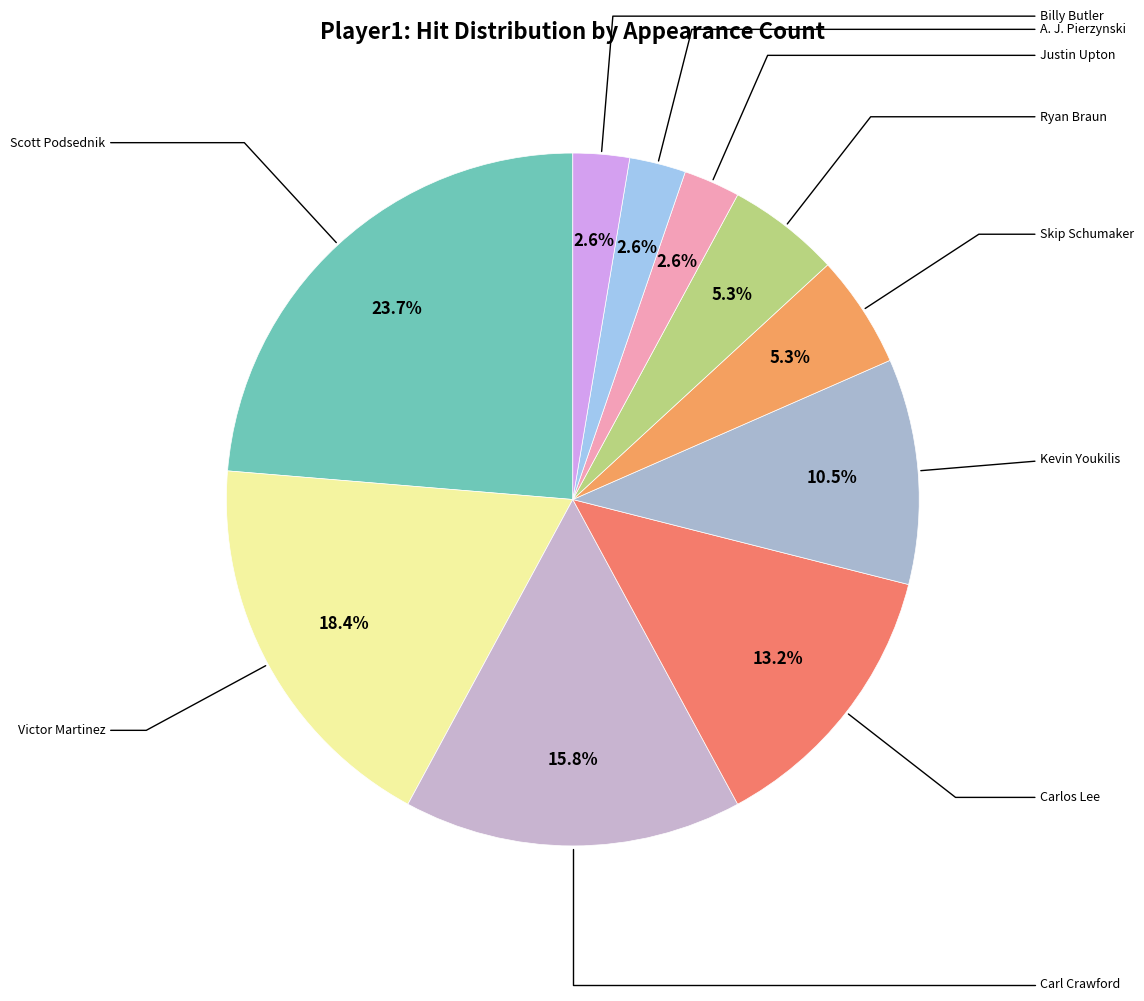

How many slices are in this pie chart?

10